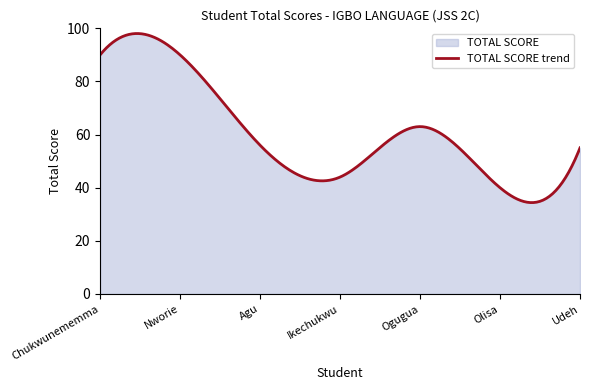

Rank the categories by value from lowest to highest.

Olisa, Ikechukwu, Udeh, Agu, Ogugua, Chukwunememma, Nworie